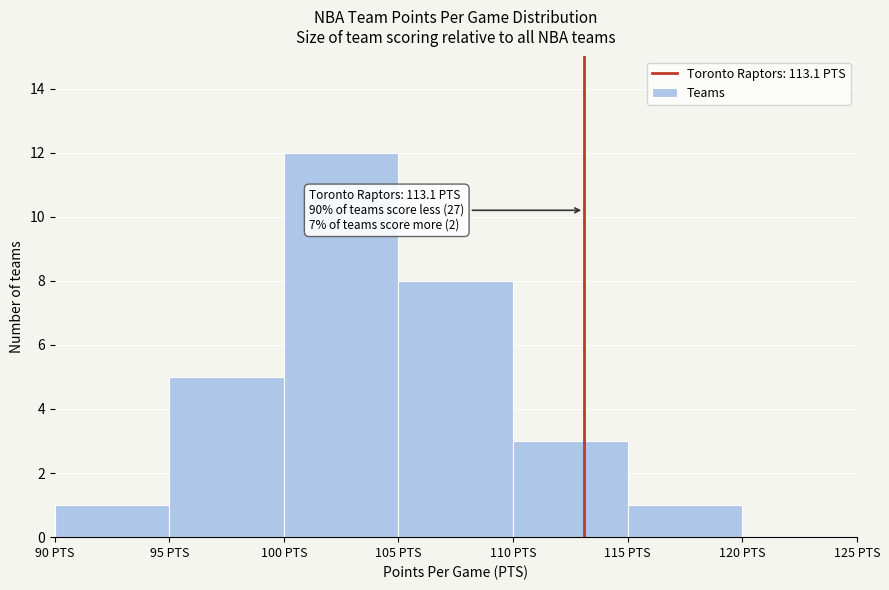

Which range on the x-axis has the tallest bar?

100 to 105